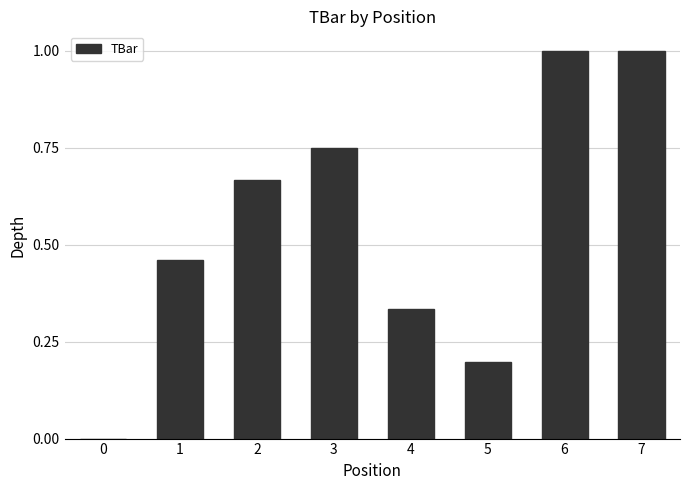

What is the maximum value shown in the chart?

1.0